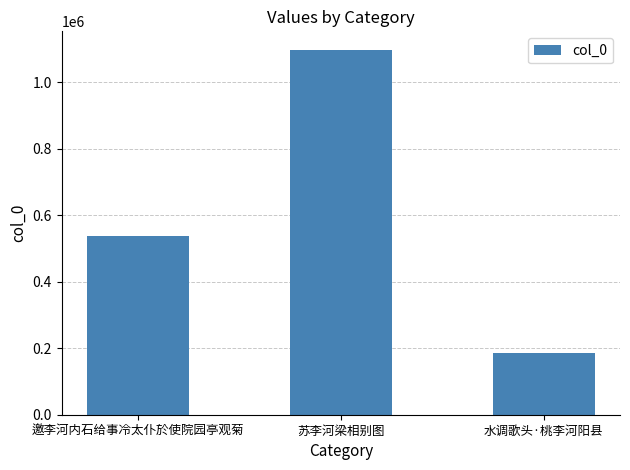

How many data points are less than 537592?

1